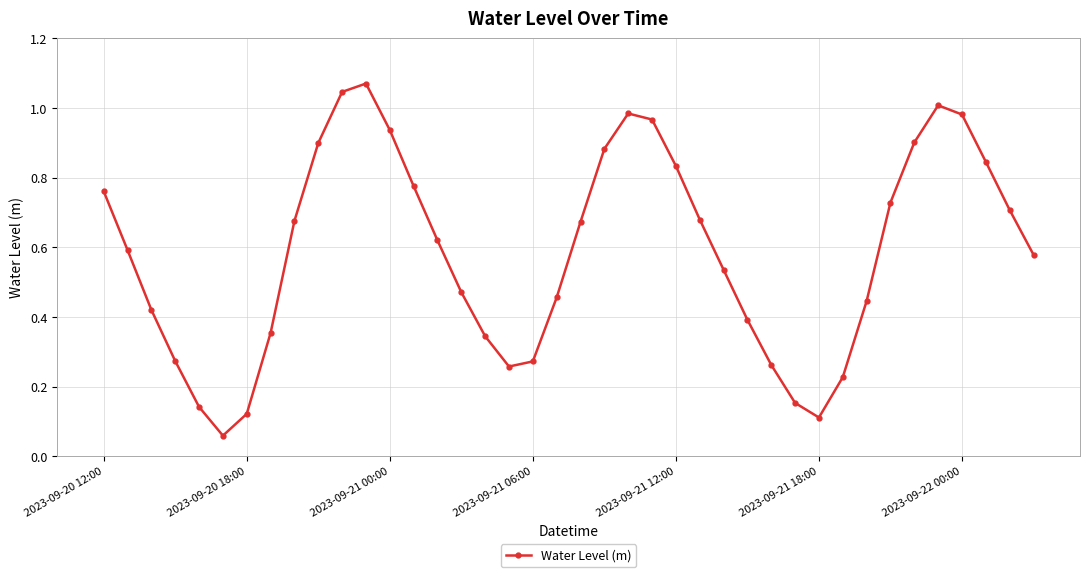

True or false: the data has more than 1 interior local peaks.

True